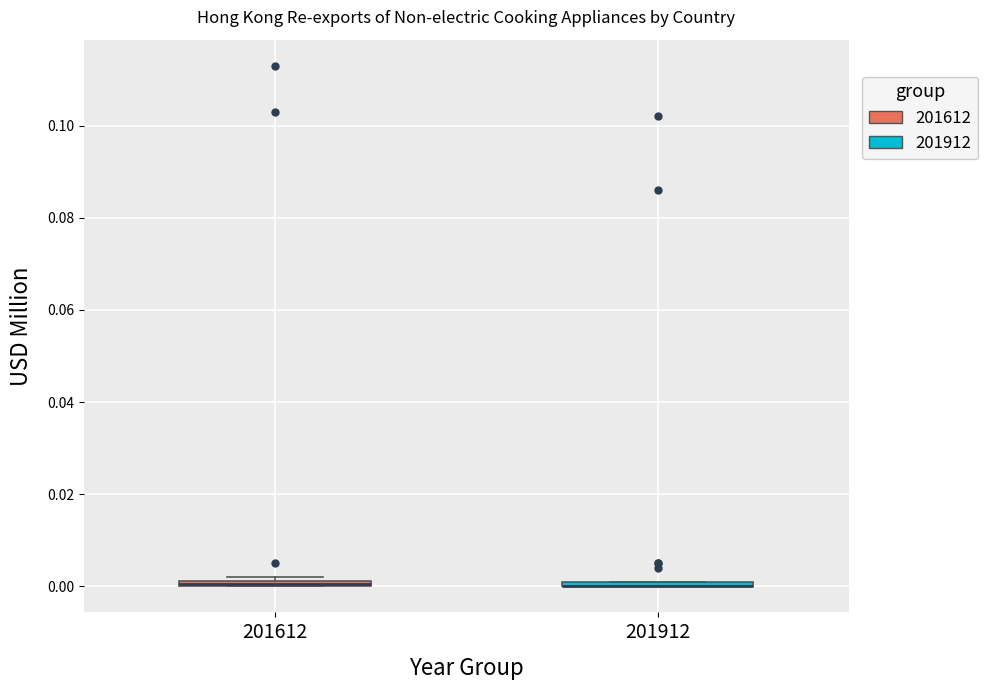

Where is the lower edge of the box at x = 201912 on the y-axis? The values are not printed on the chart, so give them approximately, as read against the axis.

0.000